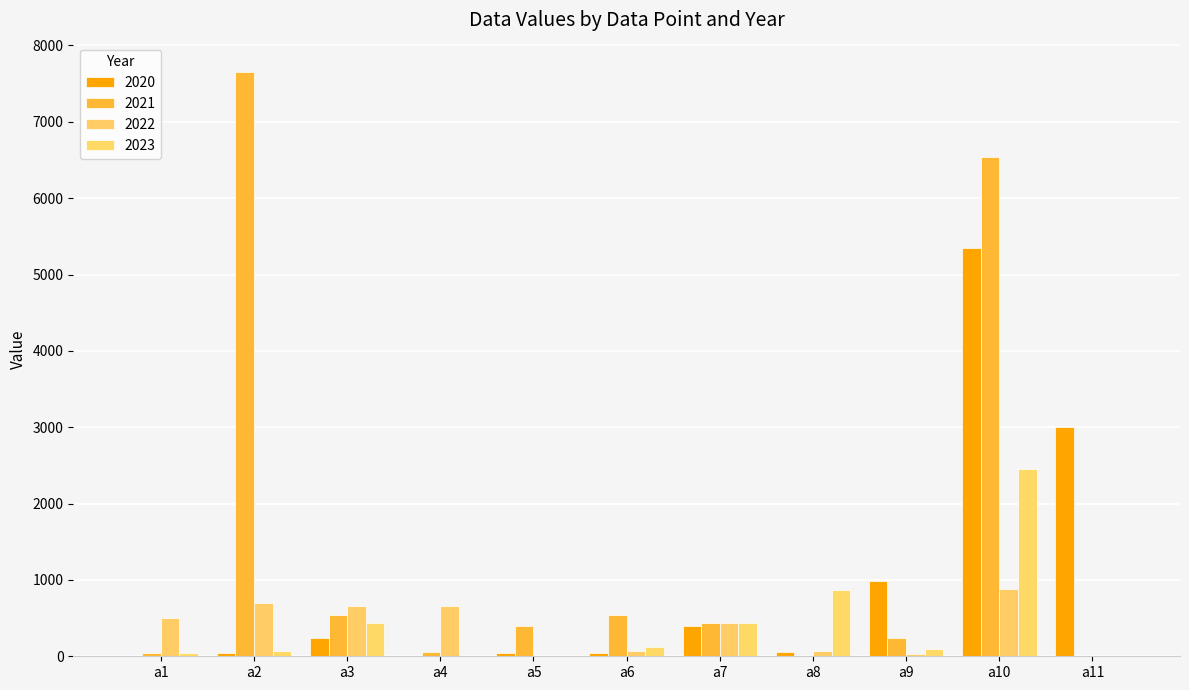

How many groups of bars are there?

11